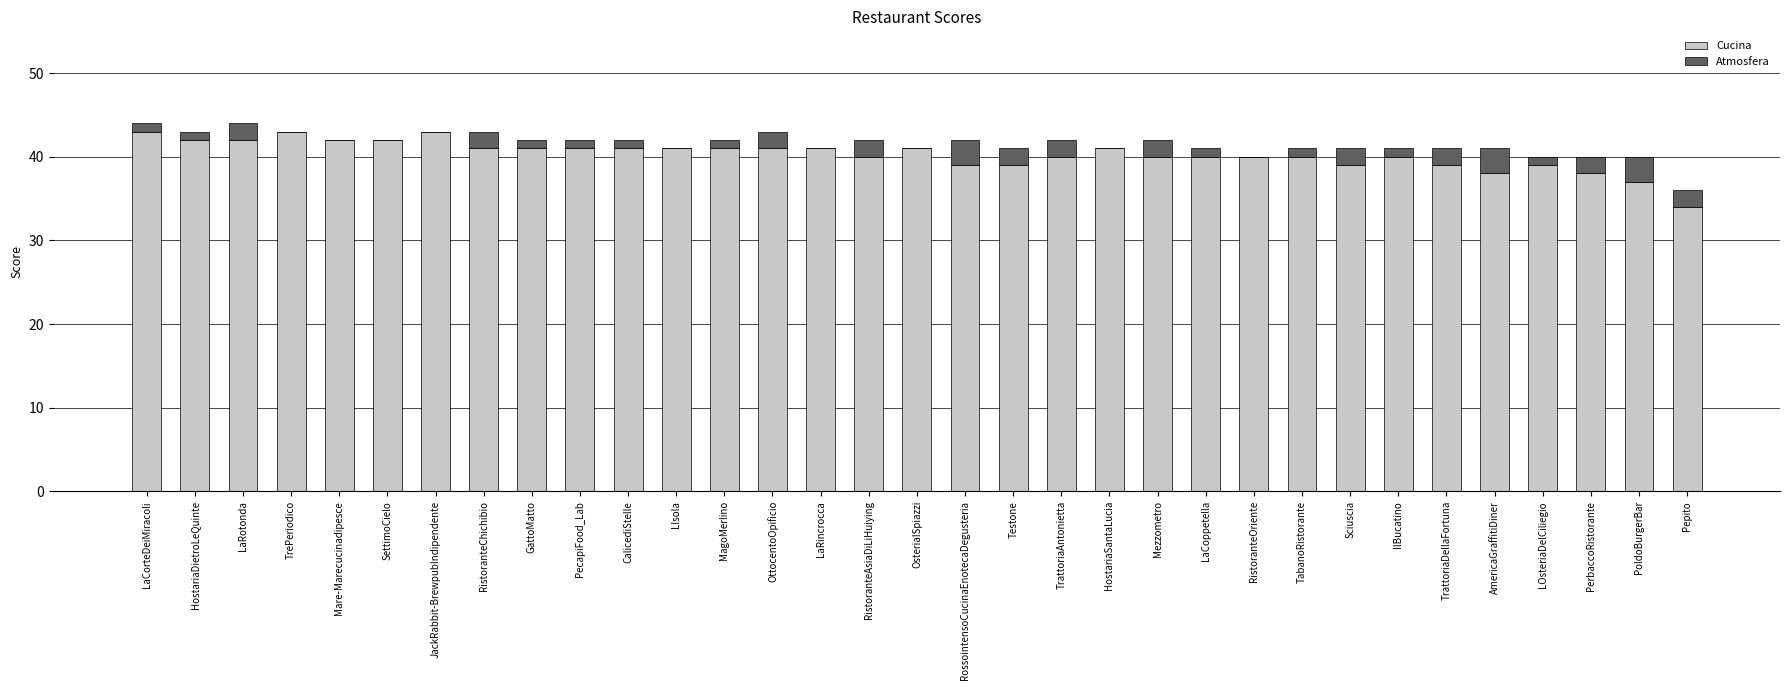

Are the bars horizontal?

No